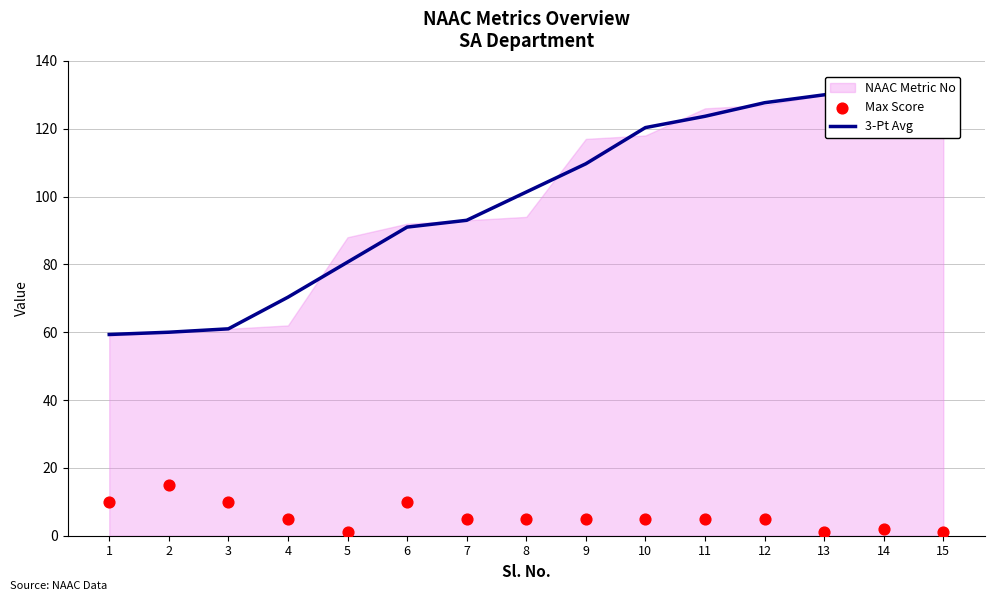

At which category is the sum across all series the highest?

15